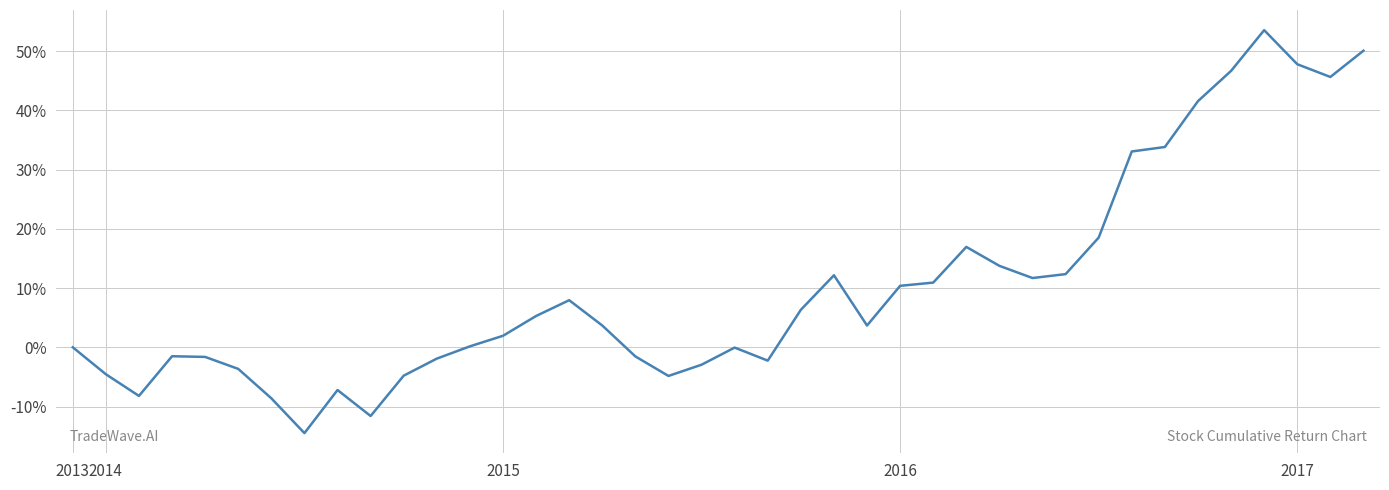

What is the difference between the maximum and minimum values?

68.1